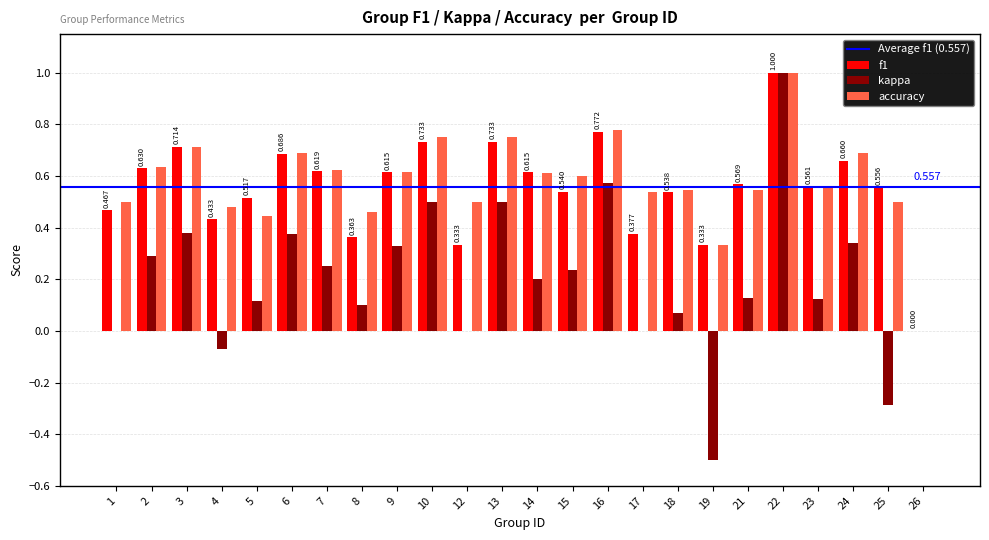

Which series changed the most between 5 and 14?

accuracy